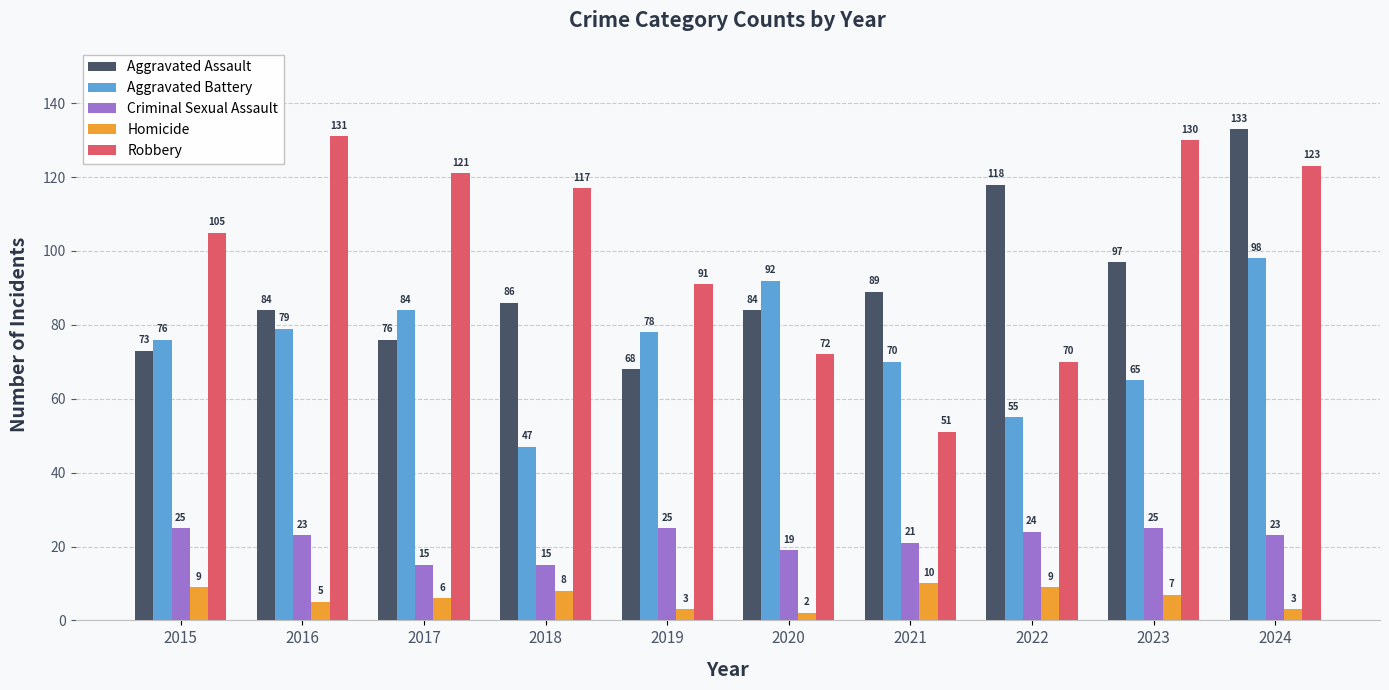

How many bars are there in total?

50